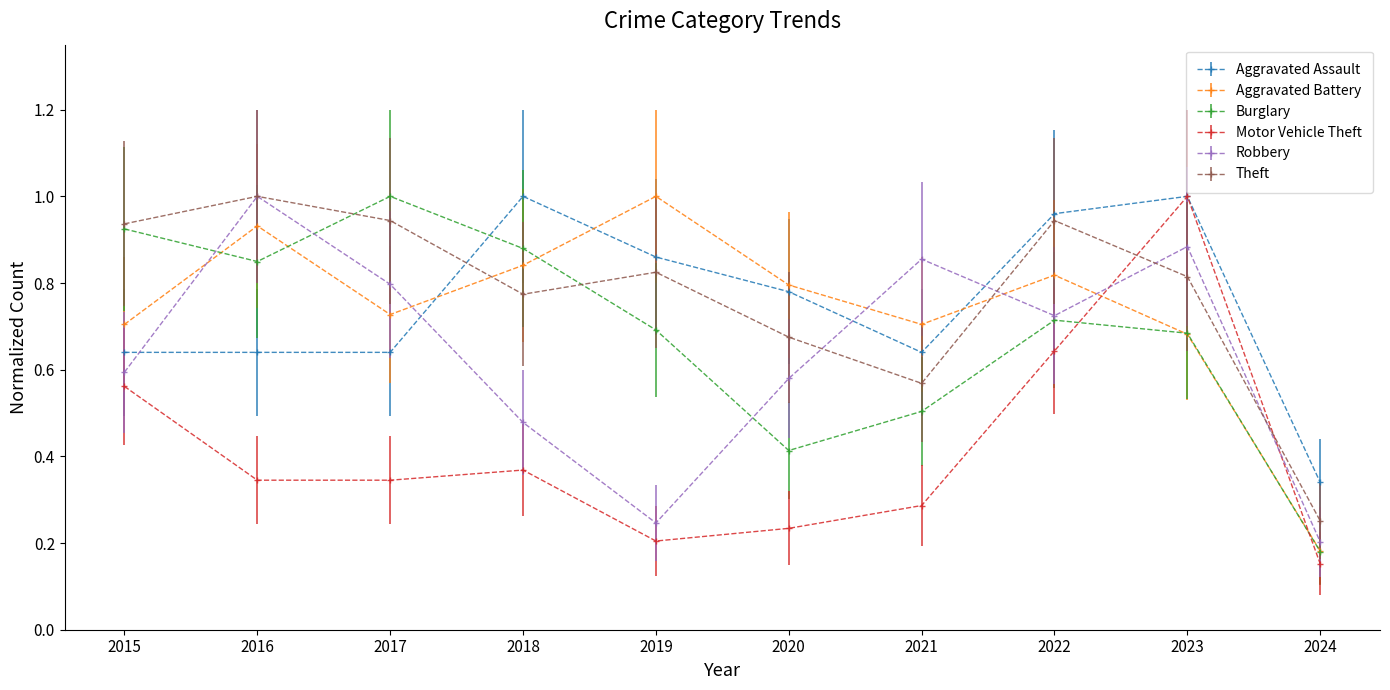

Where do Motor Vehicle Theft and Theft first cross each other?

2022 and 2023